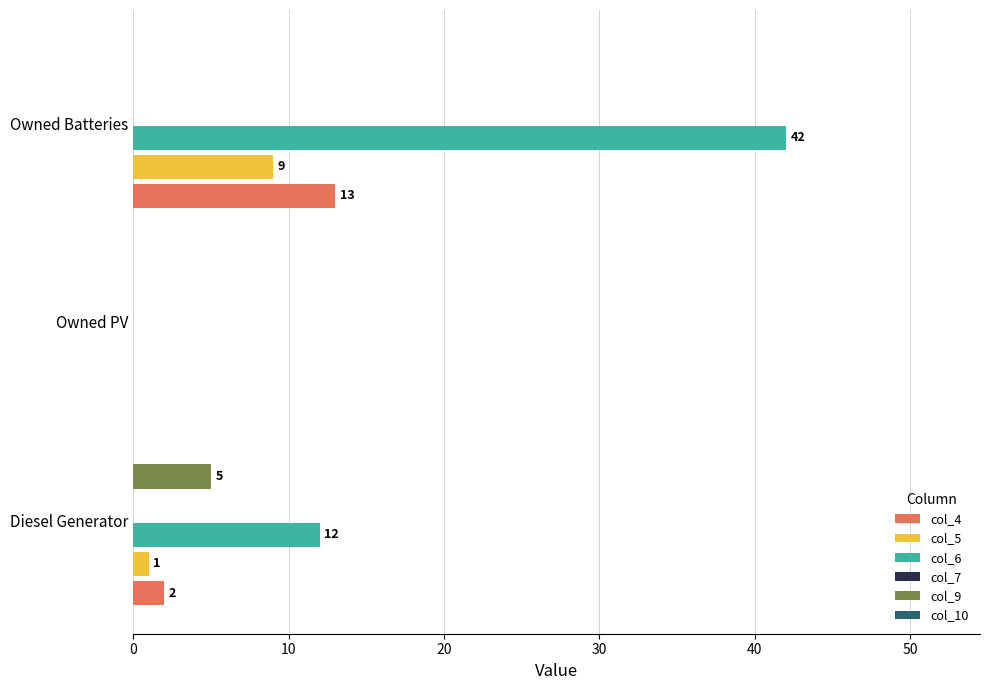

Which series has the largest range (max minus min)?

col_6